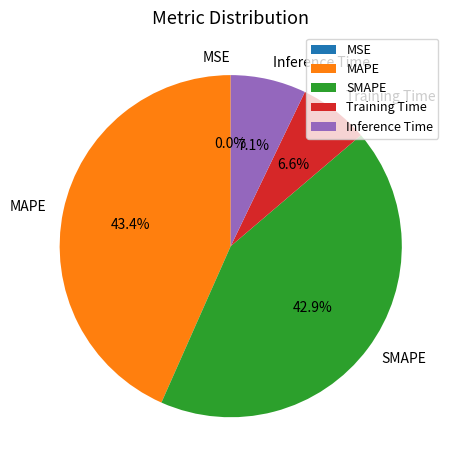

Is it true that MAPE is 53% of the pie?

False